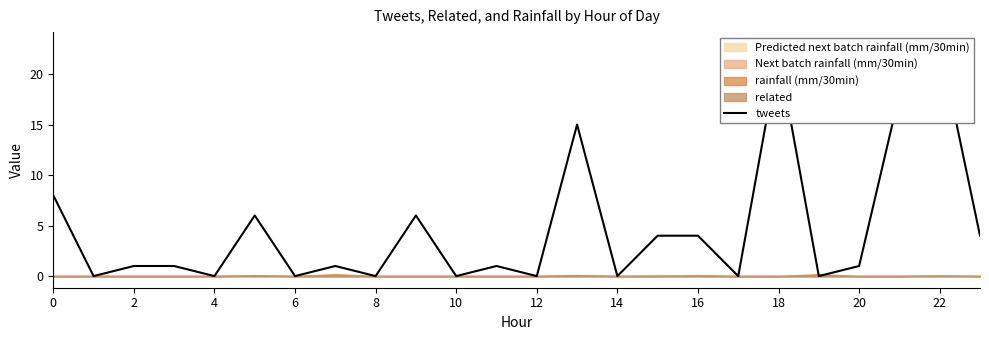

Between 17 and 8, which is larger?

17